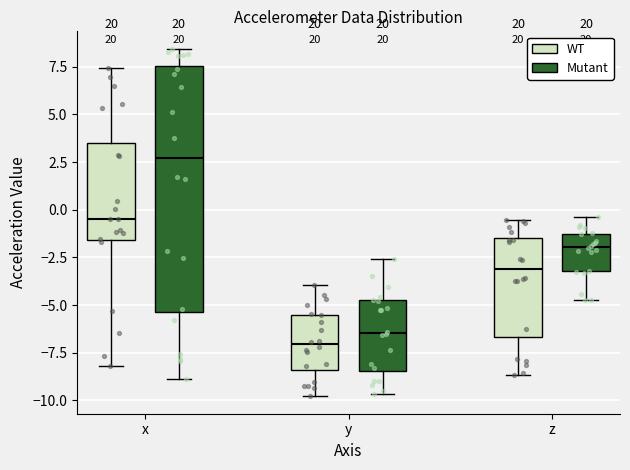

Comparing the boxes themselves (not the whiskers), which one is the tallest?

x (Mutant)